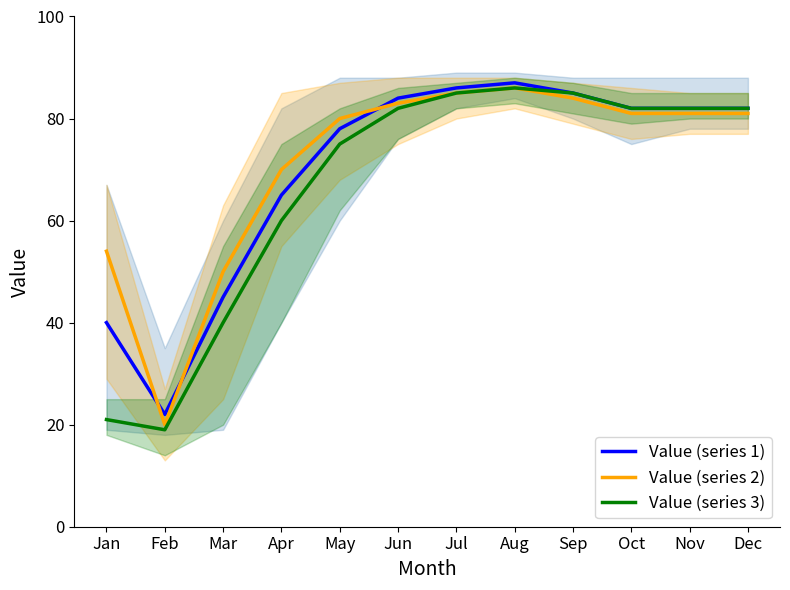

Which series has the widest spread of values?

Value (series 3)